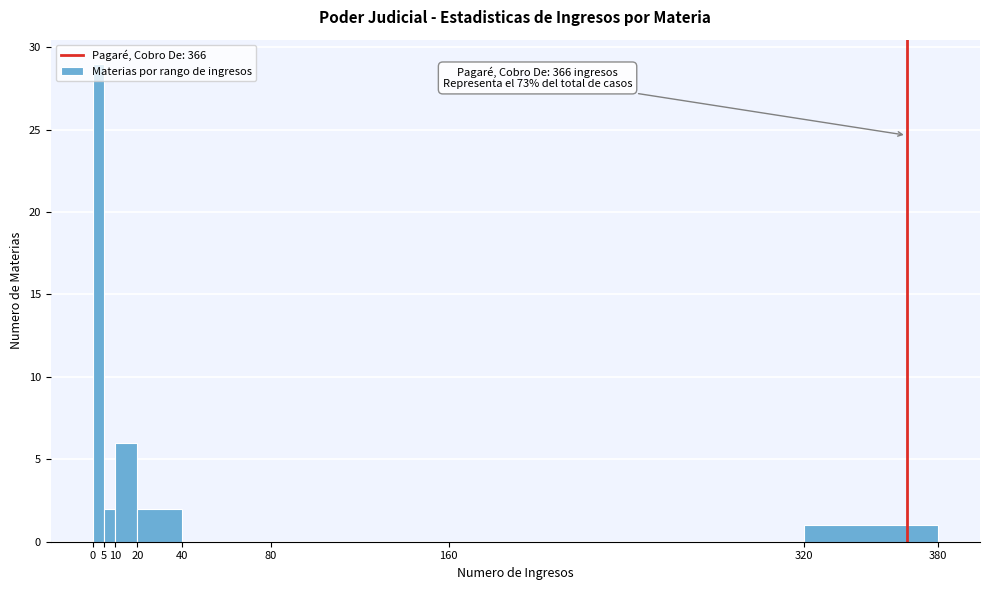

Which range on the x-axis has the tallest bar?

0 to 5